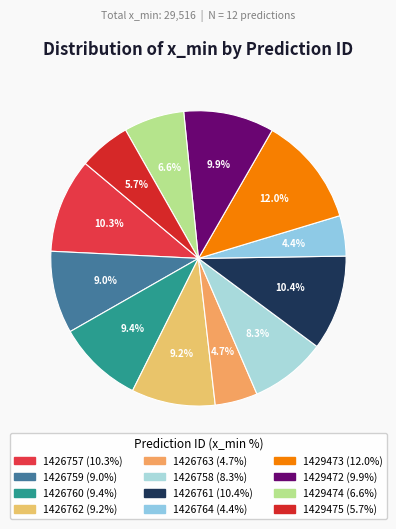

Is there a majority slice in this chart?

No